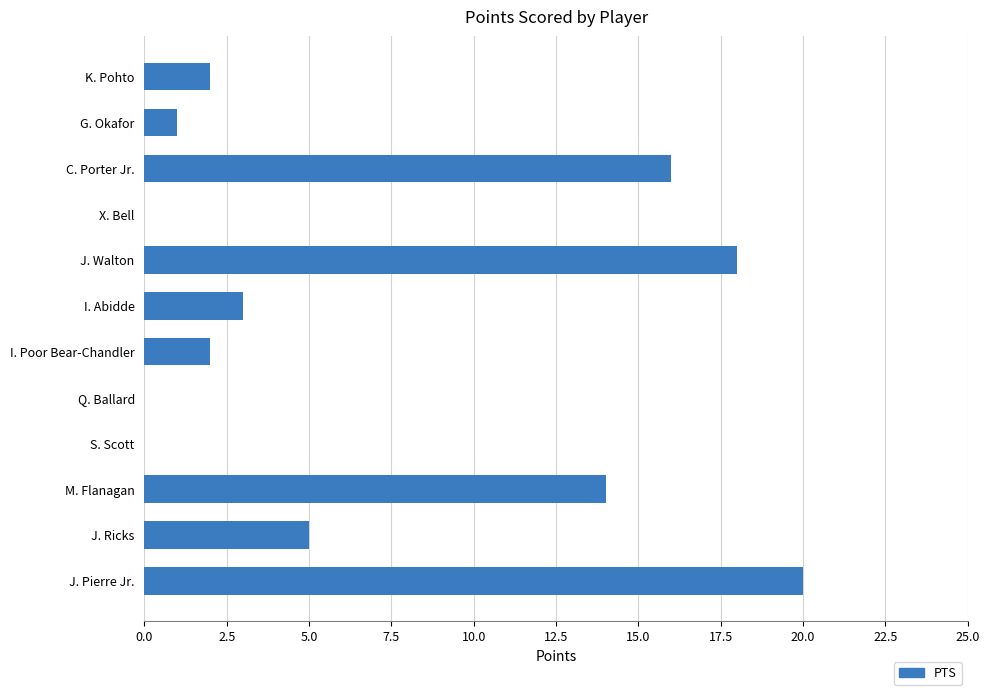

Reading top to bottom, what are all the values shown in this chart?

K. Pohto=2	G. Okafor=1	C. Porter Jr.=16	X. Bell=0	J. Walton=18	I. Abidde=3	I. Poor Bear-Chandler=2	Q. Ballard=0	S. Scott=0	M. Flanagan=14	J. Ricks=5	J. Pierre Jr.=20